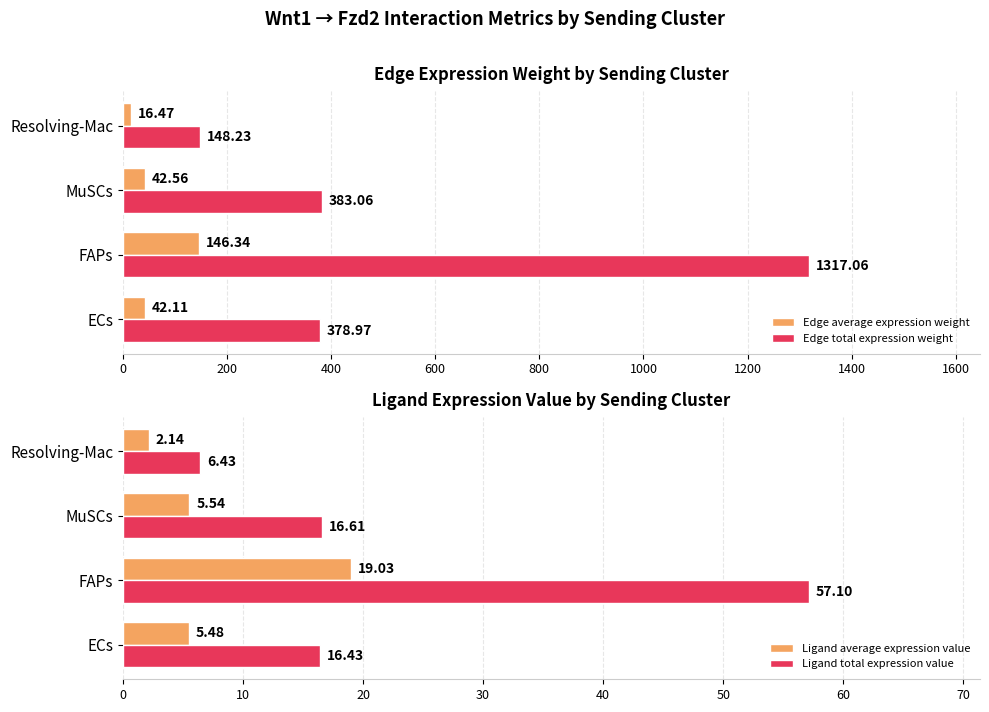

Reading right to left, extract all data points from this chart.

Edge average expression weight: 16.5	42.6	146.3	42.1
Edge total expression weight: 148.2	383.1	1317.1	379.0
Ligand average expression value: 2.1	5.5	19.0	5.5
Ligand total expression value: 6.4	16.6	57.1	16.4